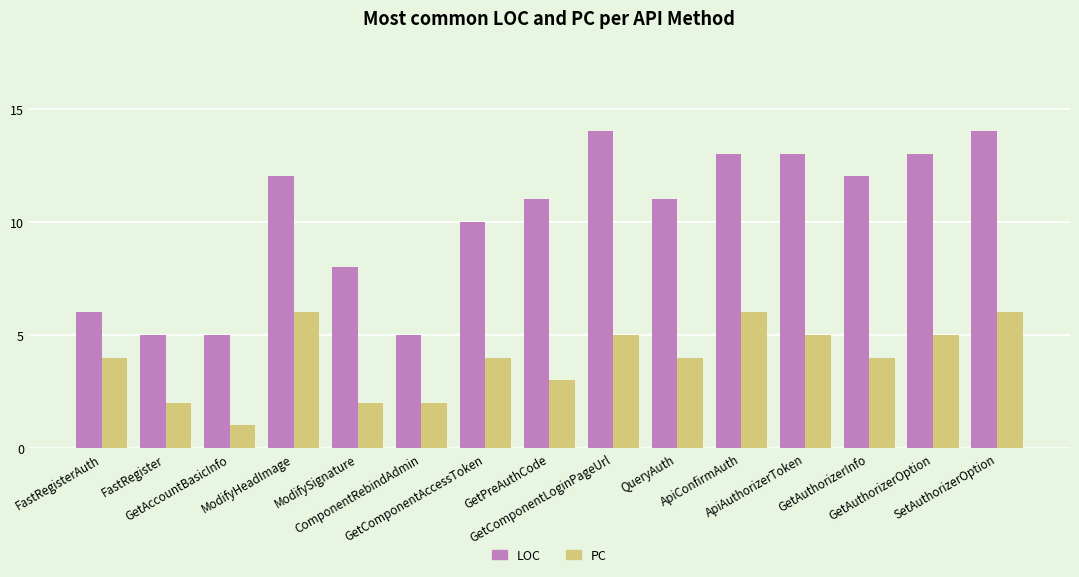

What are all the series names shown in the legend?

LOC, PC